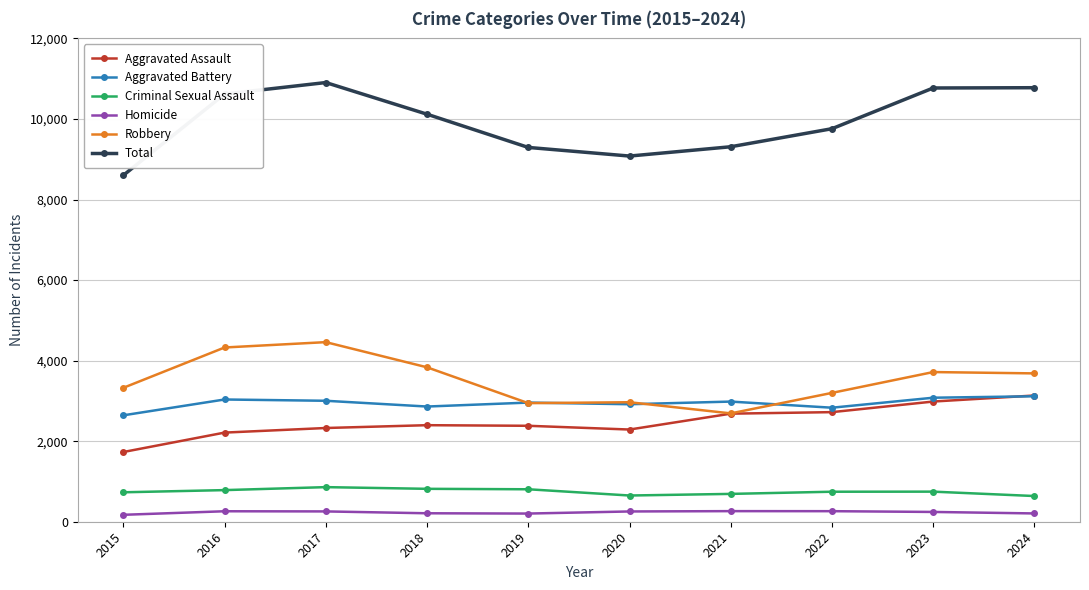

True or false: Criminal Sexual Assault and Robbery intersect in this chart.

False